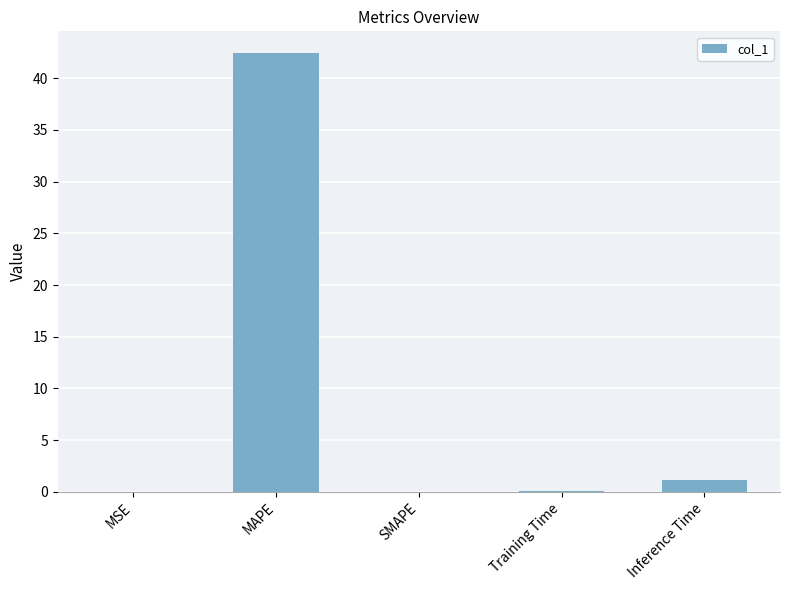

What is the greatest value displayed?

42.4